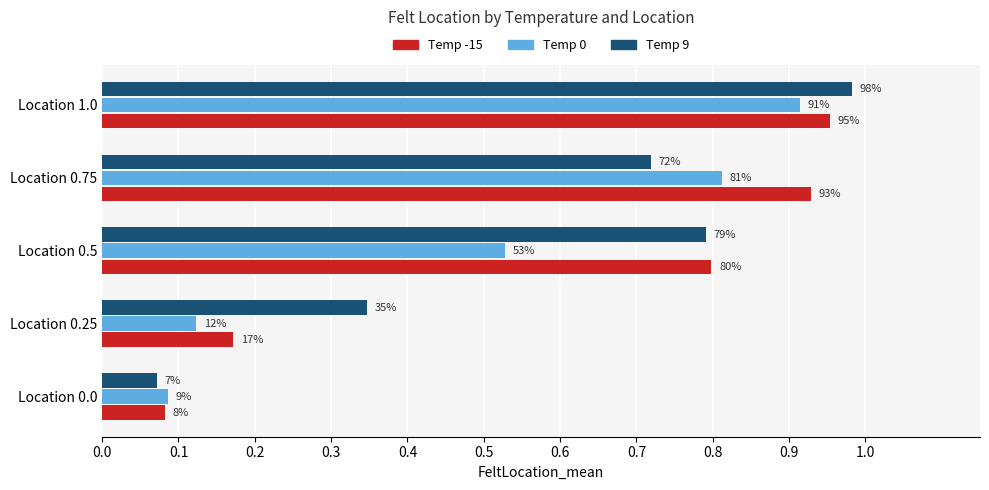

What is the difference between the maximum and minimum values in the Temp -15 series?

0.9